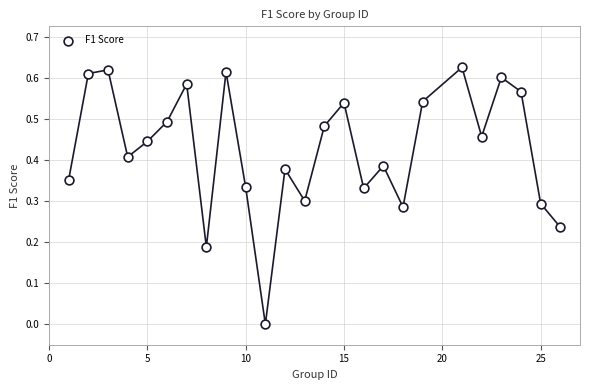

What is the range of X values (max minus min)?

25.0